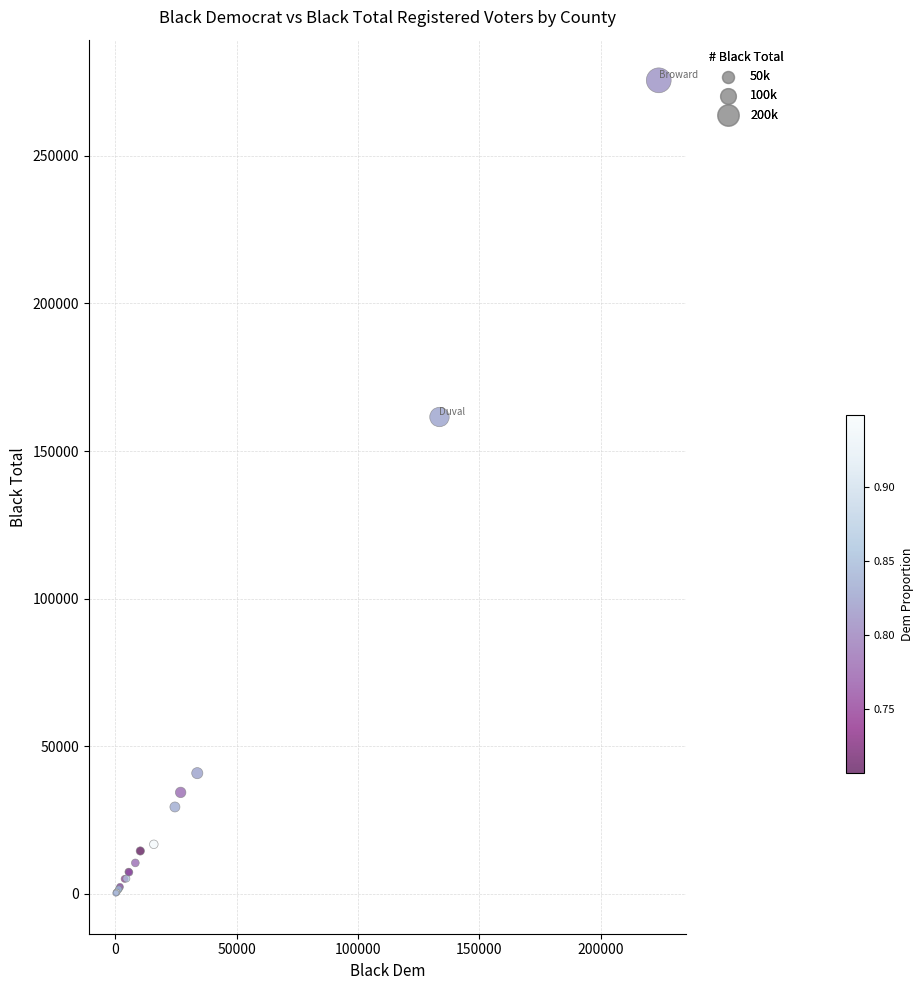

What Y value in the scatter plot is closest to 137924?

161534